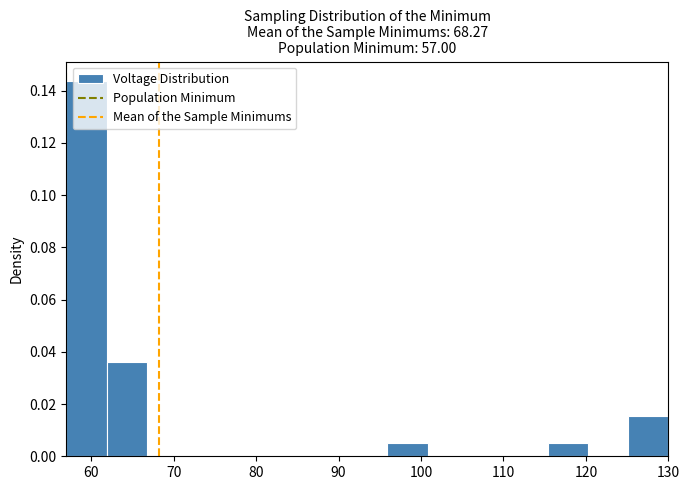

Reading left to right, list every bar in this chart as the range it spans on the x-axis followed by its height. Neither the bar edges nor the heights are printed on the chart, so give them approximately, as read against the axes.

57 to 62: 0.144
62 to 67: 0.036
67 to 72: 0
72 to 76: 0
76 to 81: 0
81 to 86: 0
86 to 91: 0
91 to 96: 0
96 to 101: 0.006
101 to 106: 0
106 to 111: 0
111 to 115: 0
115 to 120: 0.006
120 to 125: 0
125 to 130: 0.016